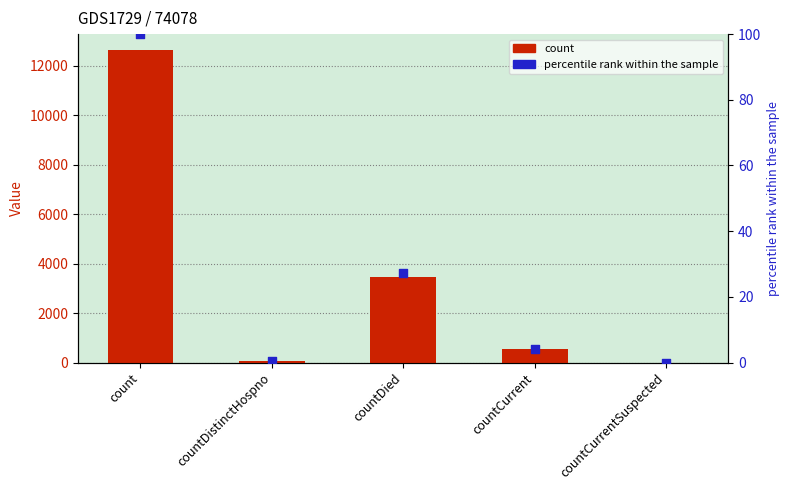

What are all the series names shown in the legend?

count, percentile rank within the sample